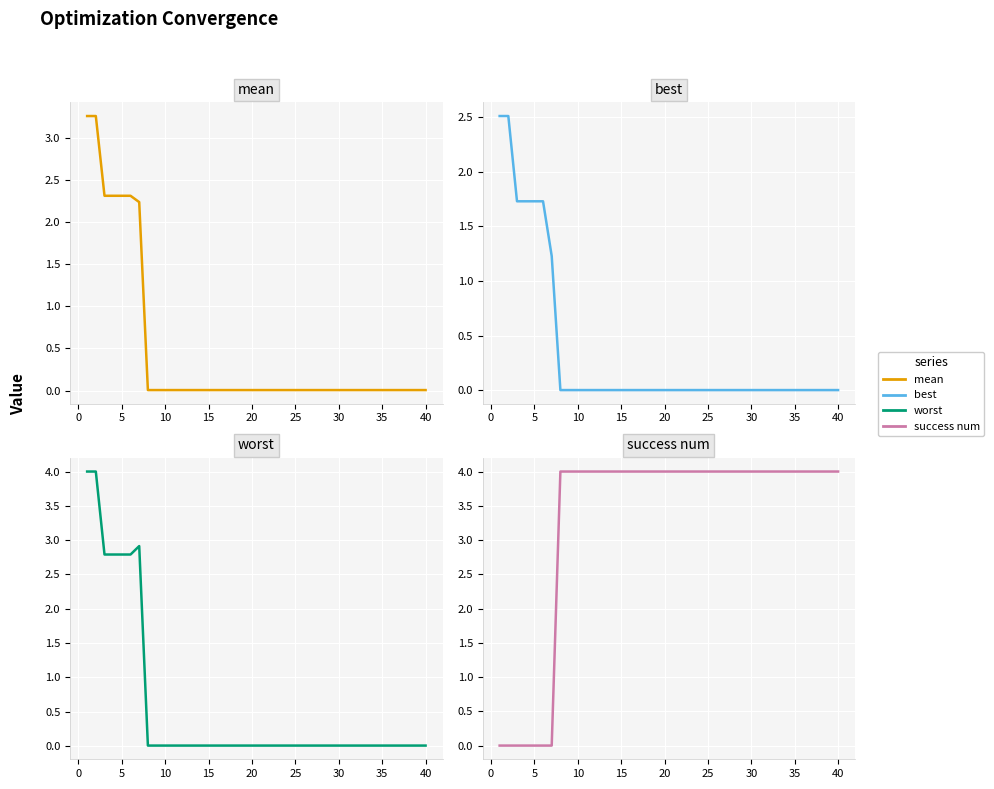

List the series in order of their overall mean, highest first.

success num, worst, mean, best